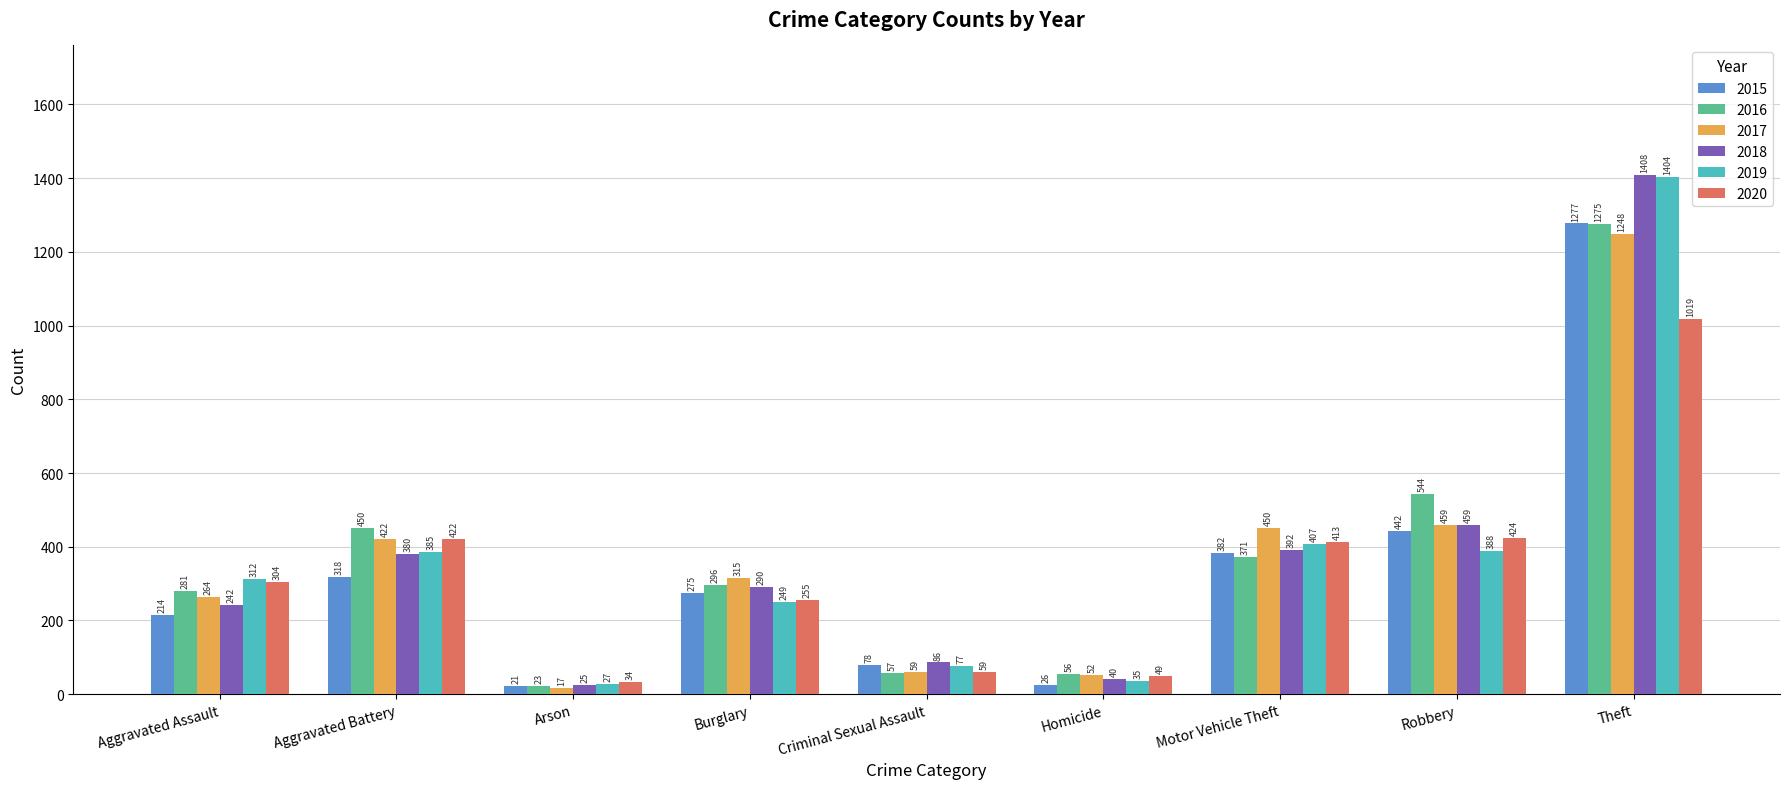

What is the maximum value shown in the chart?

1408